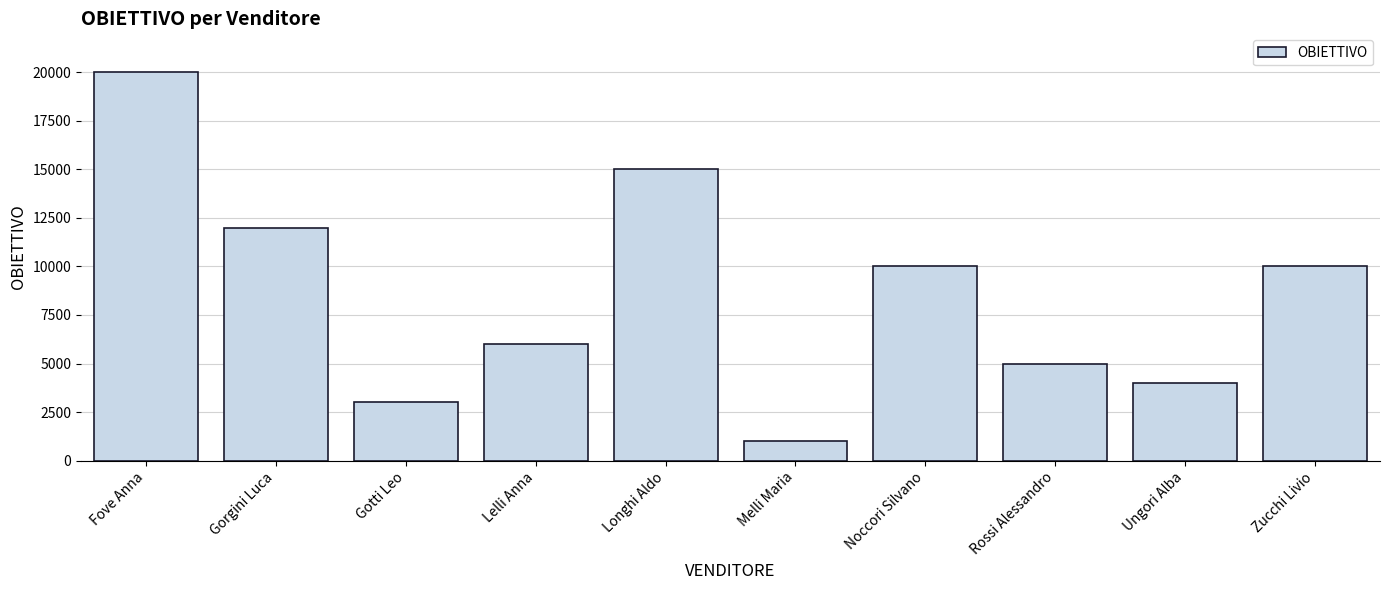

Which label corresponds to the smallest value in the chart?

Melli Maria